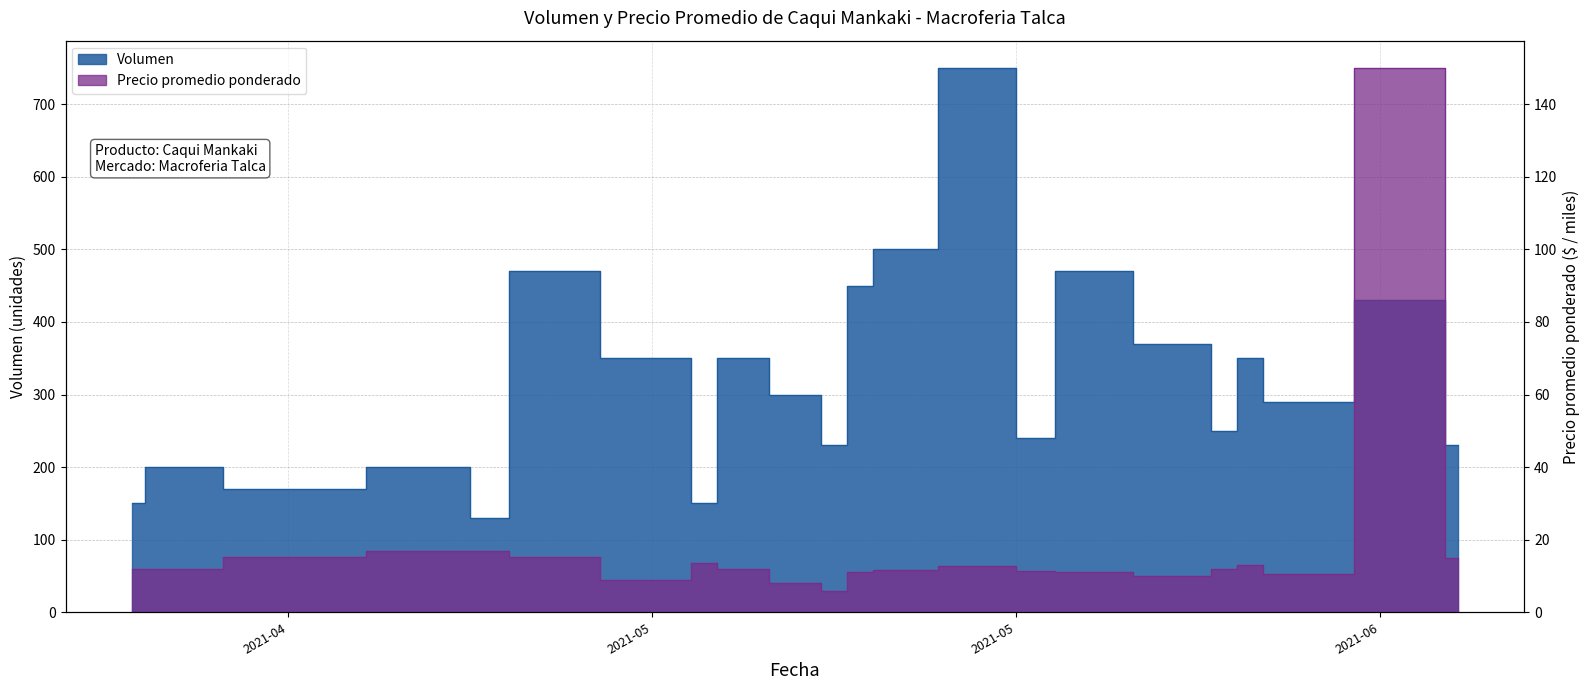

What is the total value across all series at 2021-05-07?

362.0